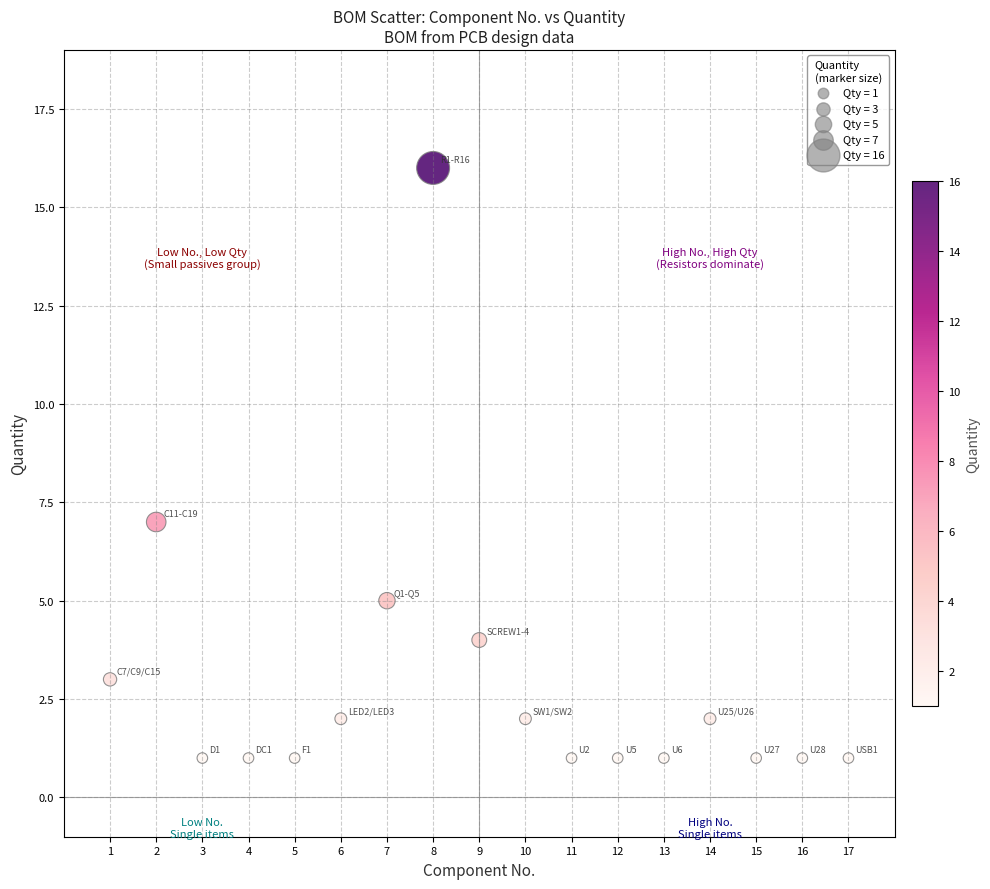

What Y value in the scatter plot is closest to 8?

7